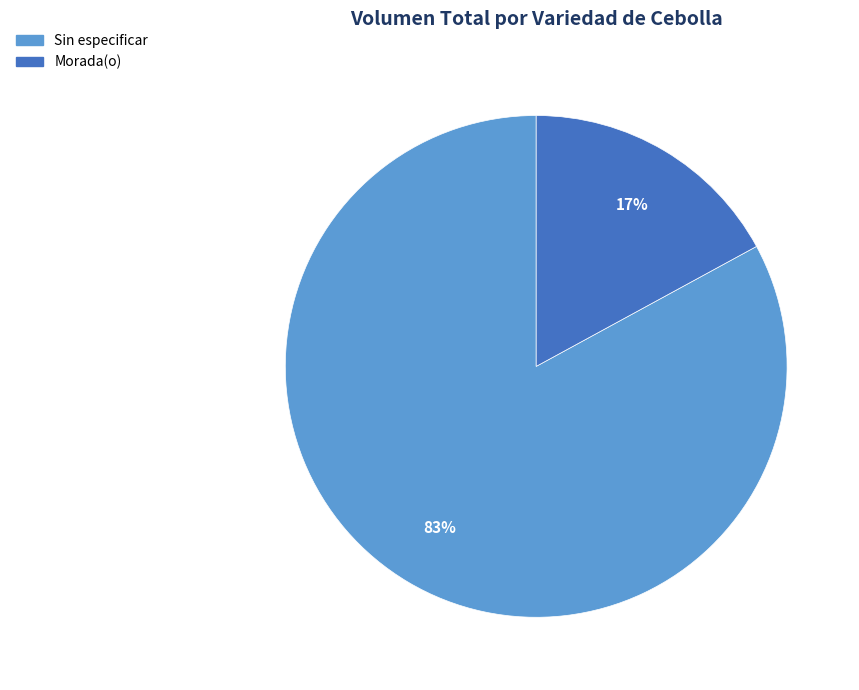

Do Morada(o) and Sin especificar together represent more than half of the pie?

Yes